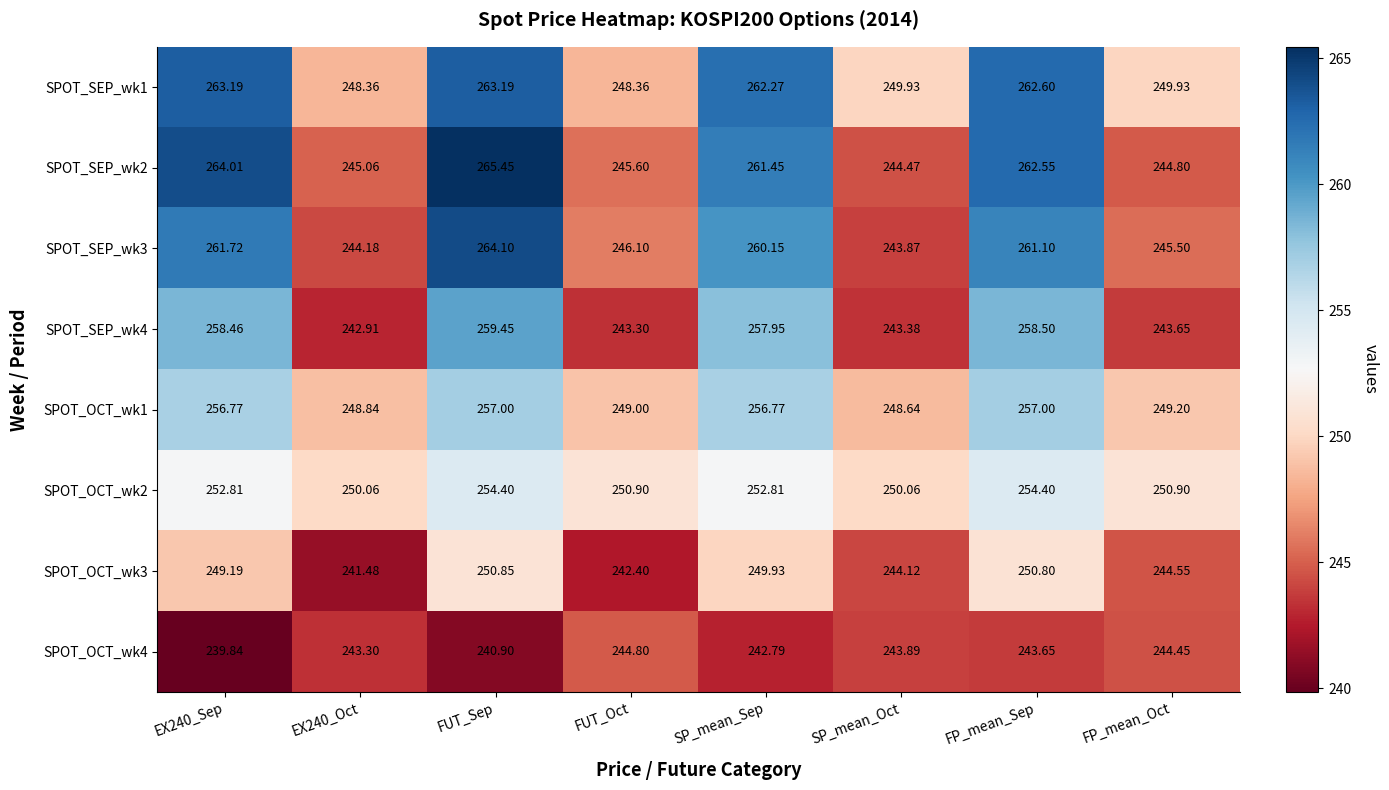

At which label is SPOT_OCT_wk1 closest to 252?

FP_mean_Oct